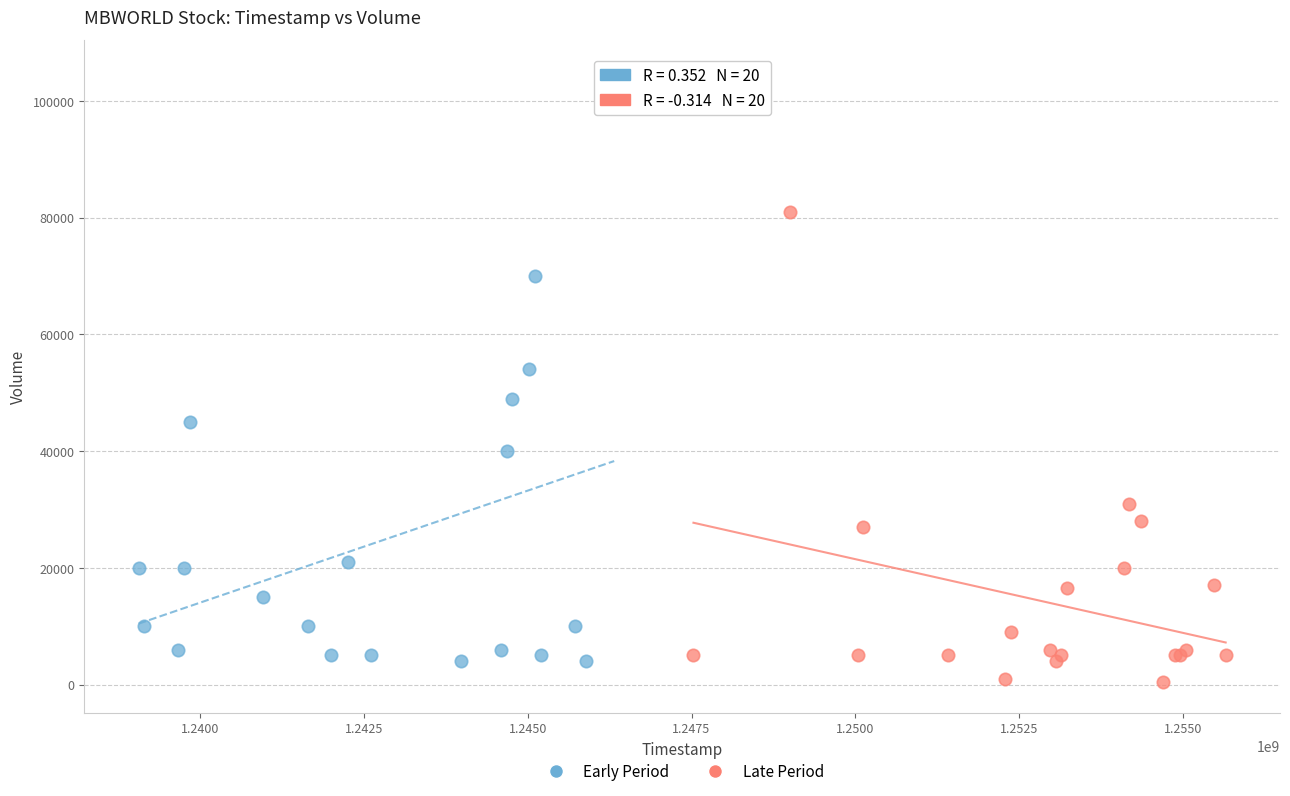

What are all the series names shown in the legend?

Early Period, Late Period